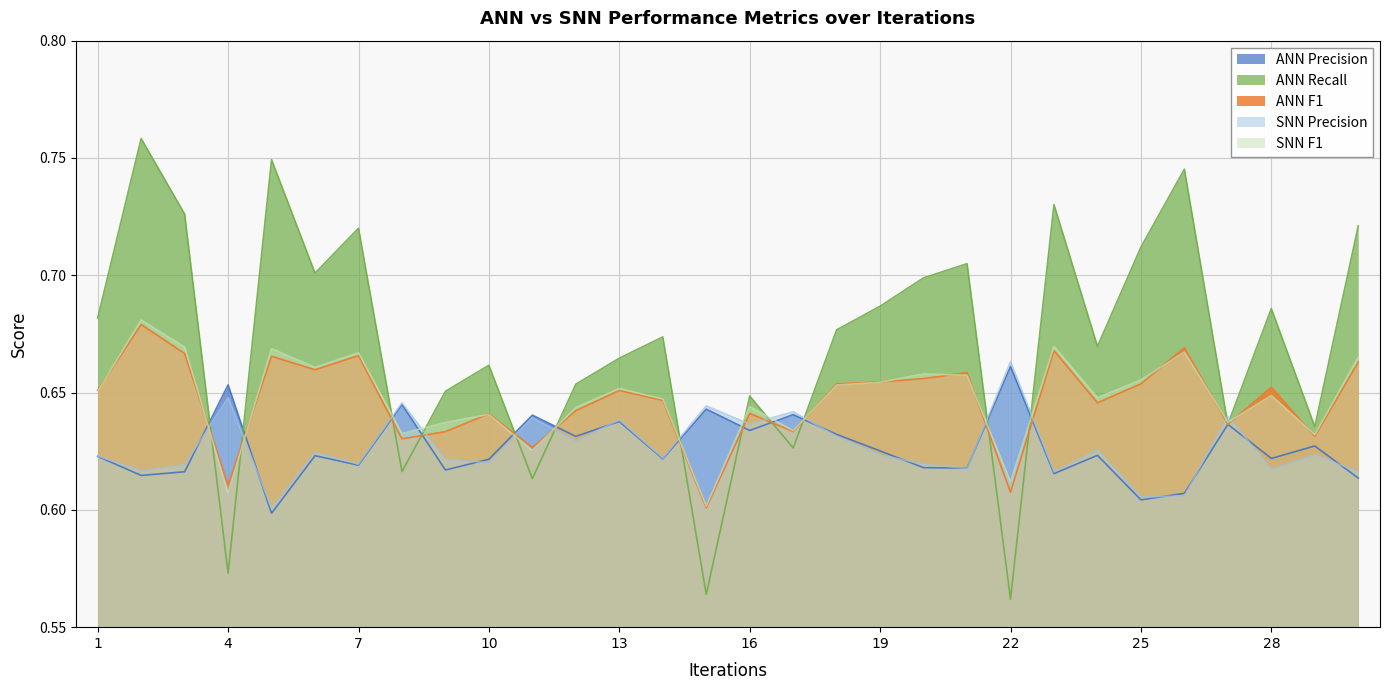

How many series are shown in this chart?

5